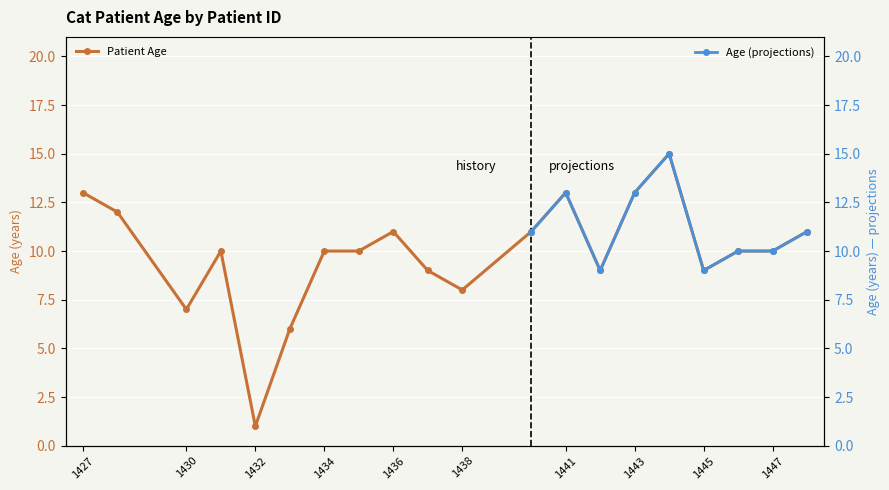

What is the difference between the maximum and minimum values?

14